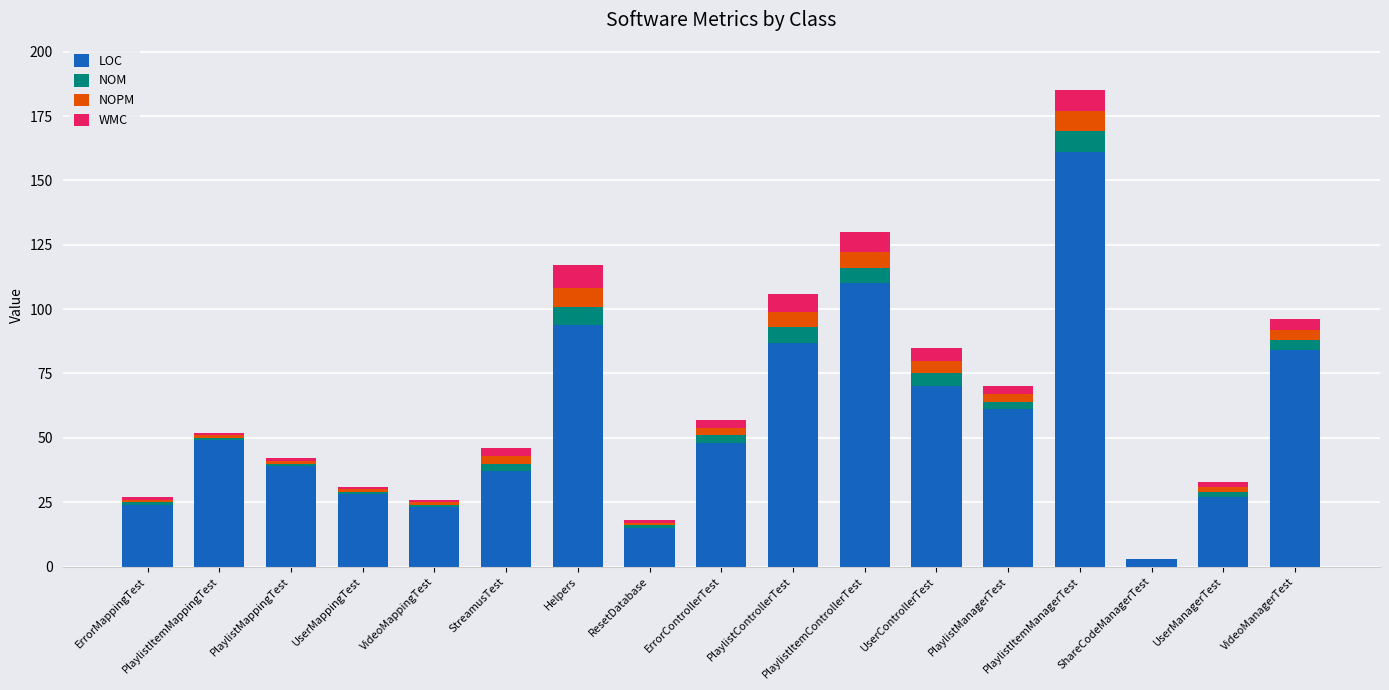

What is the total value across all series at PlaylistControllerTest?

106